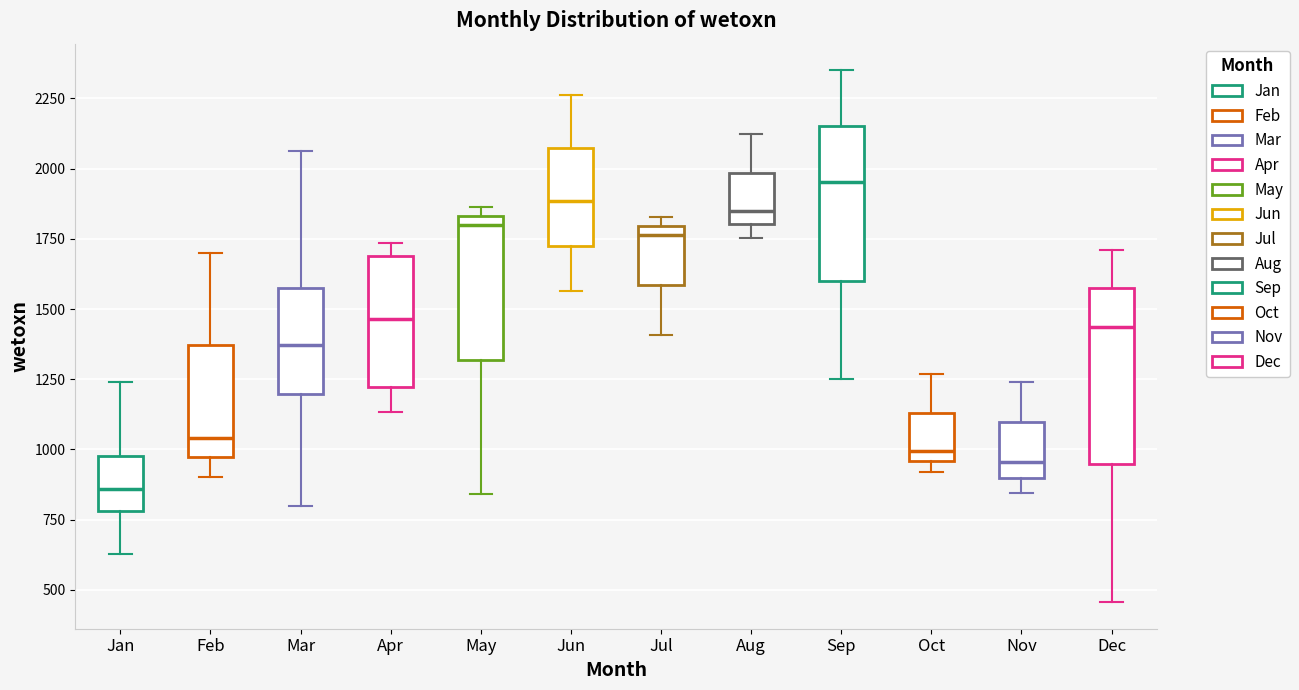

Which box has the lowest median line?

Jan